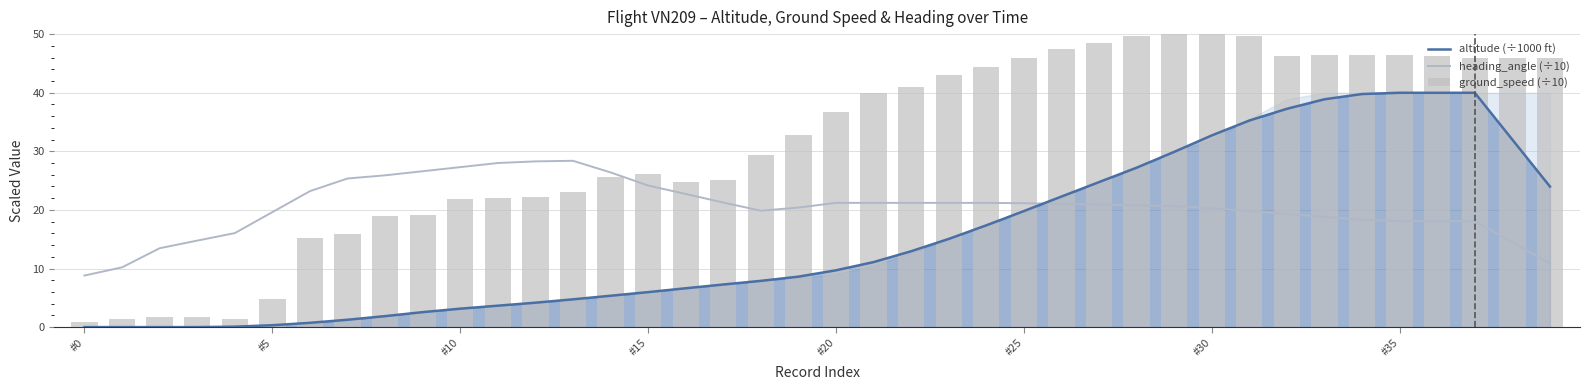

At which category does the chart reach its peak across all series?

#30